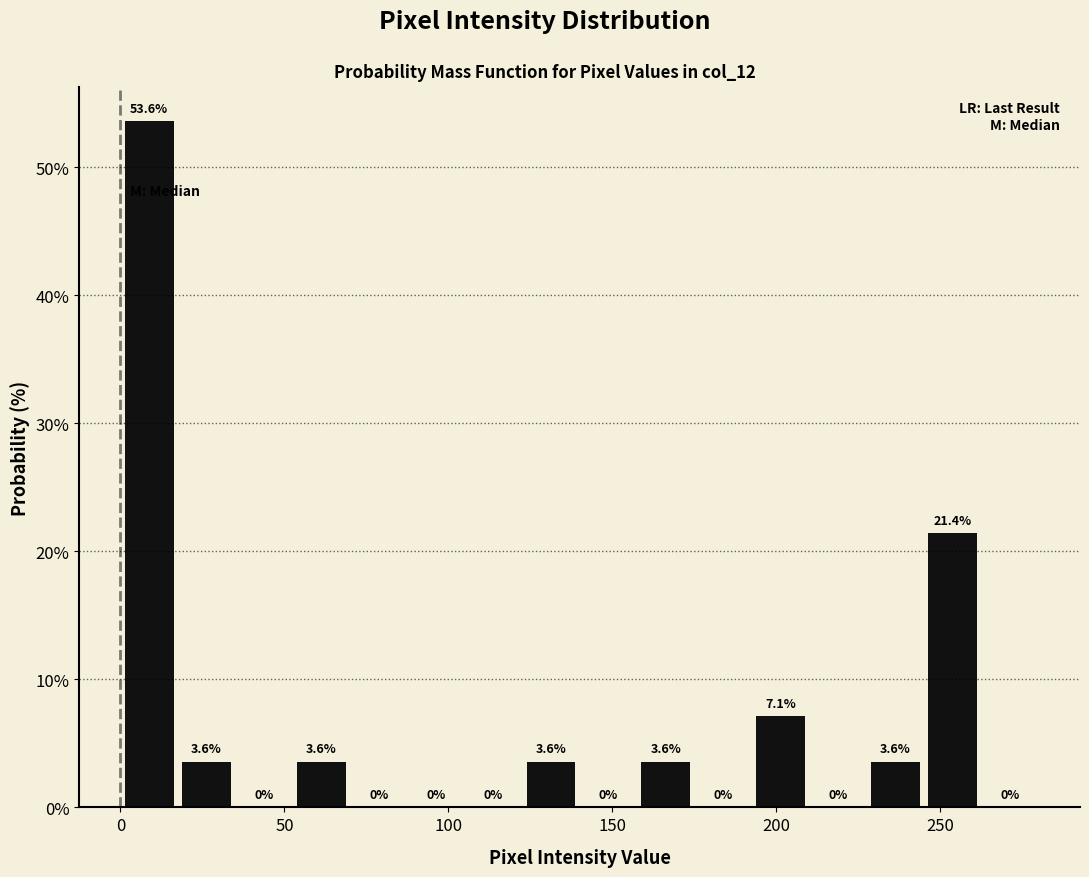

Read against the x-axis, roughly where is the centre of the tallest bar?

10